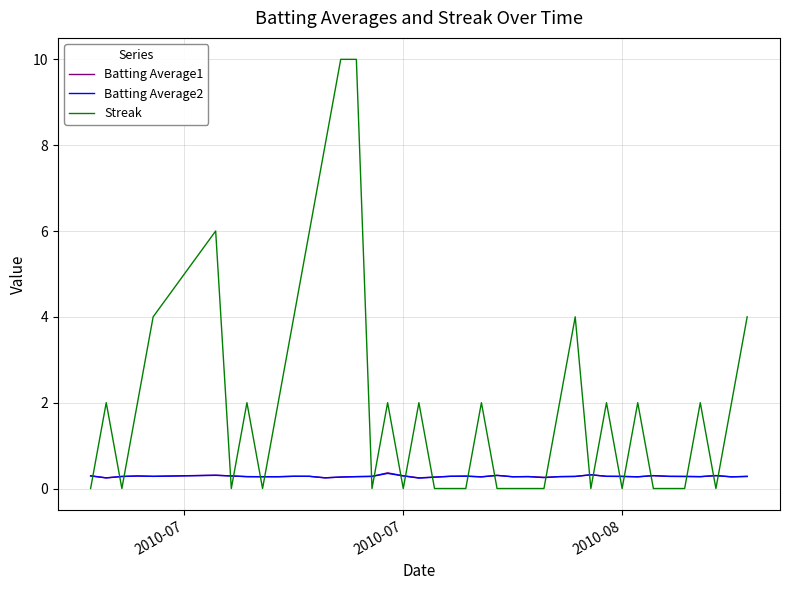

What are all the series names shown in the legend?

Batting Average1, Batting Average2, Streak